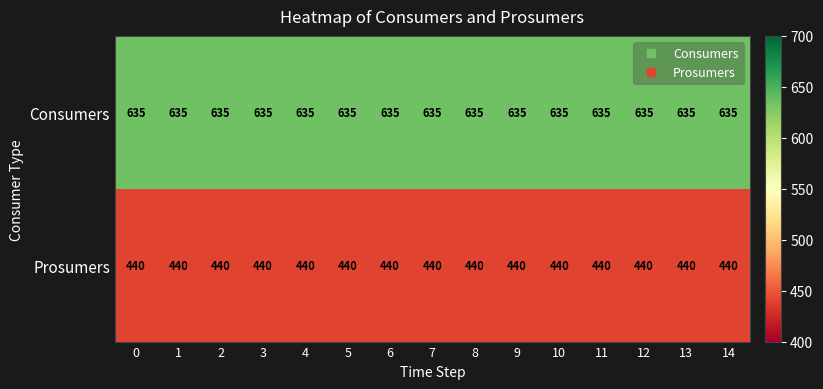

Which series has the largest total across all categories?

Consumers